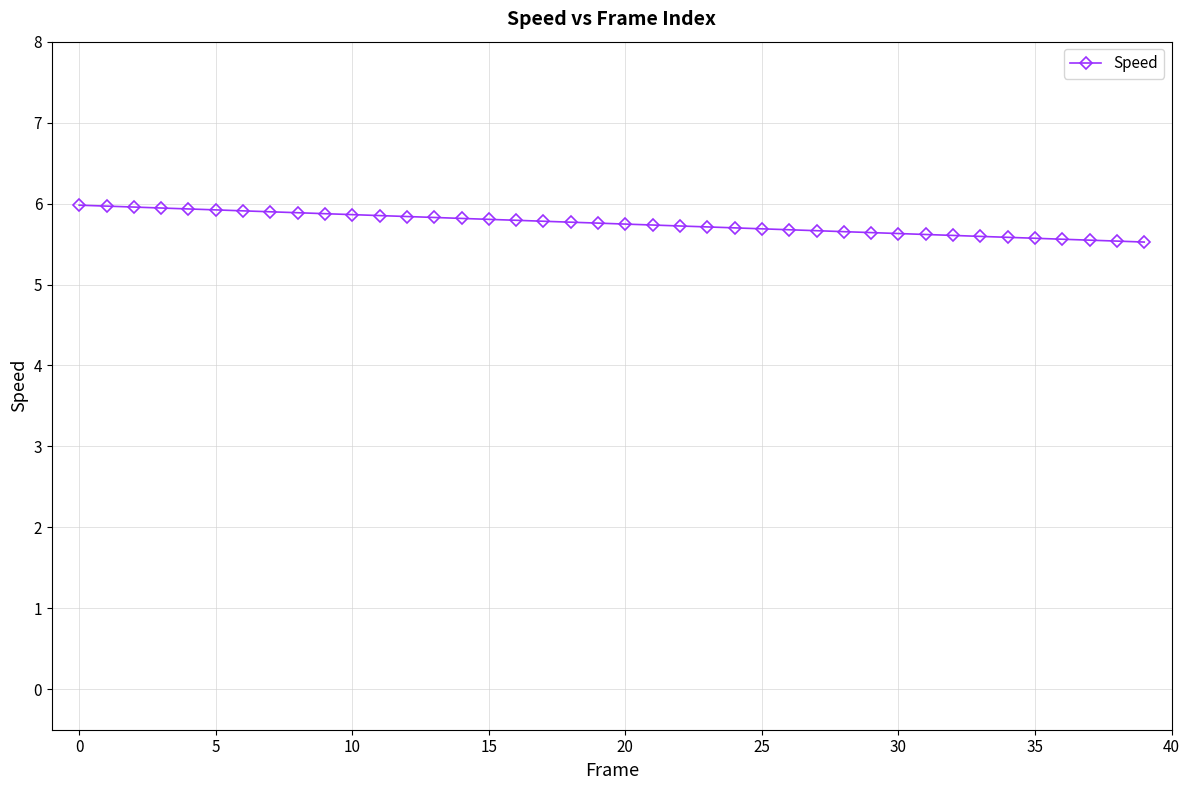

What is the smallest value displayed?

5.5